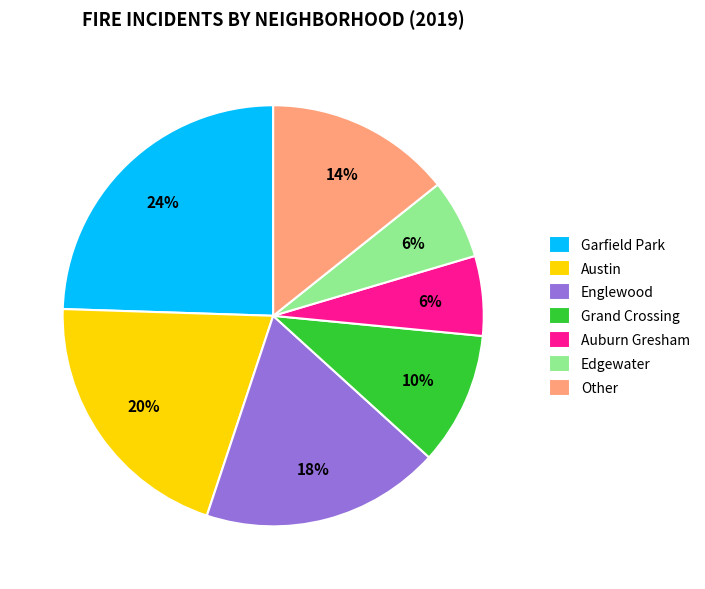

Between Englewood and Austin, which is larger?

Austin